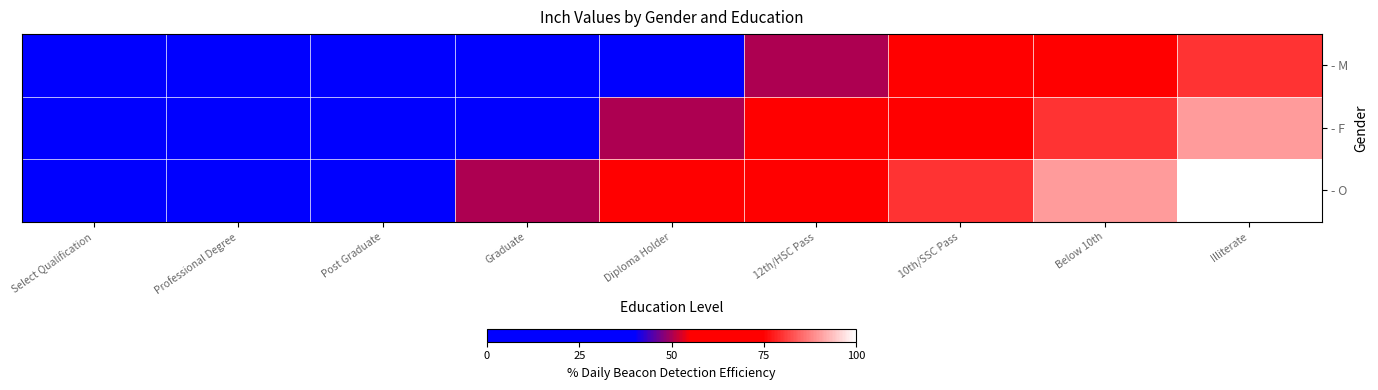

Reading left to right, extract all data points from this chart.

- M: Select Qualification=0	Professional Degree=1	Post Graduate=2	Graduate=3	Diploma Holder=4	12th/HSC Pass=5	10th/SSC Pass=6	Below 10th=7	Illiterate=8
- F: Select Qualification=1	Professional Degree=2	Post Graduate=3	Graduate=4	Diploma Holder=5	12th/HSC Pass=6	10th/SSC Pass=7	Below 10th=8	Illiterate=9
- O: Select Qualification=2	Professional Degree=3	Post Graduate=4	Graduate=5	Diploma Holder=6	12th/HSC Pass=7	10th/SSC Pass=8	Below 10th=9	Illiterate=10